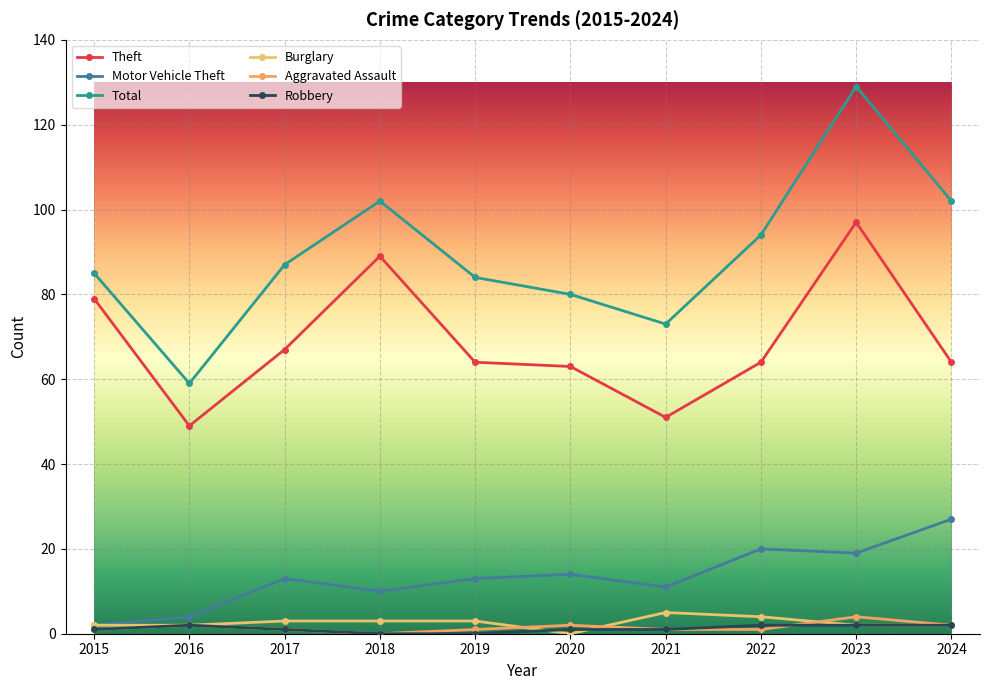

How many categories are shown in the chart?

10